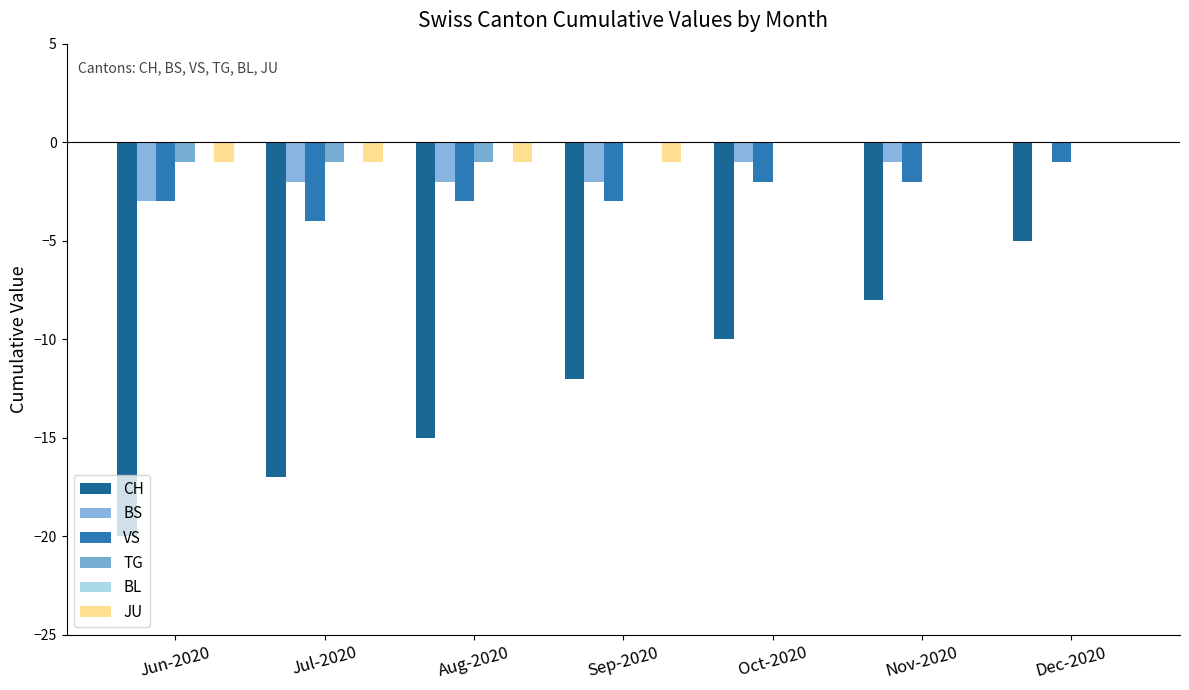

How many data points in VS are above -3?

3